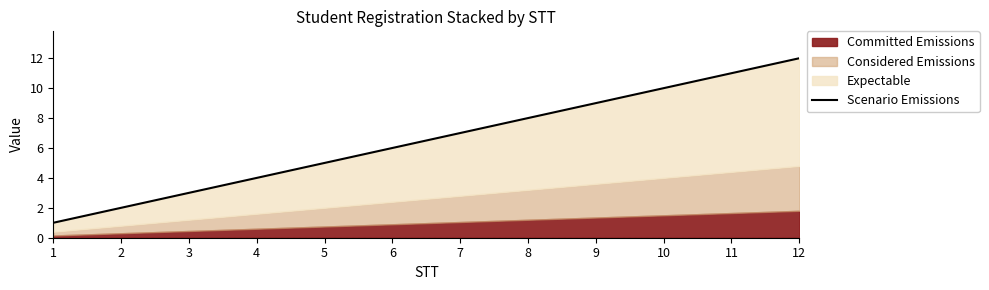

What is the difference between the values at 2 and 10?

8